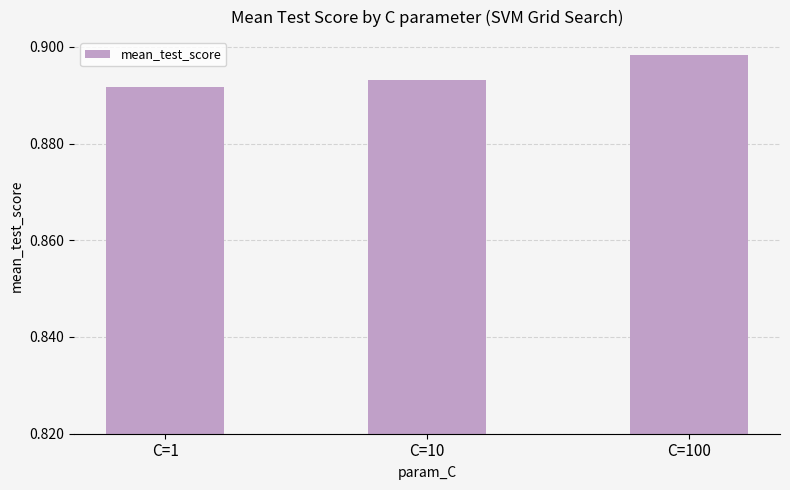

Rank the categories by value from lowest to highest.

C=1, C=10, C=100